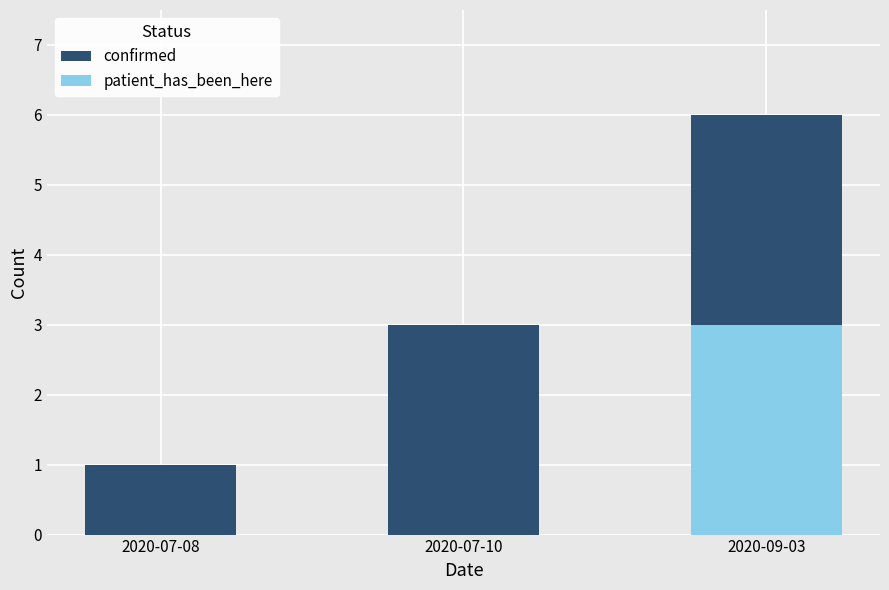

What is the difference between the patient_has_been_here values at 2020-09-03 and 2020-07-08?

3